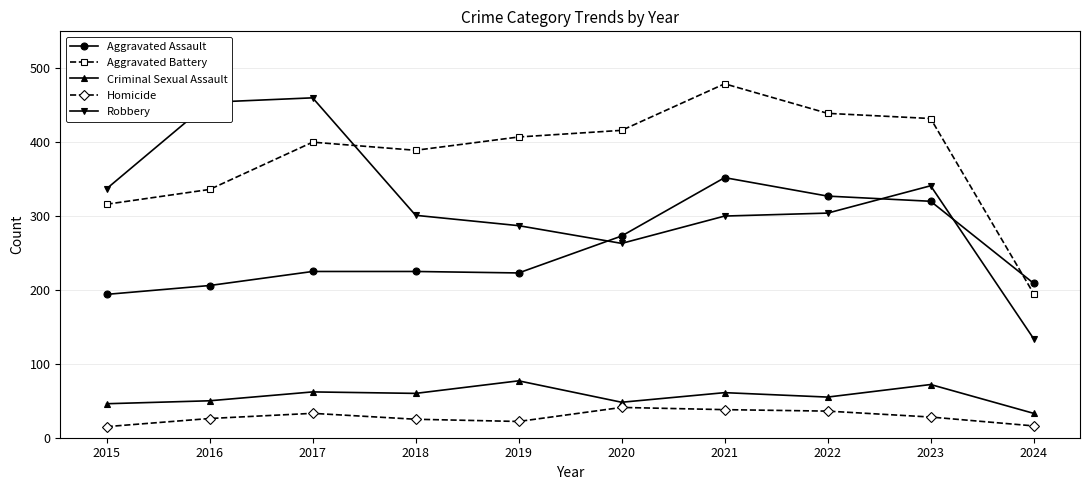

Is the value of Criminal Sexual Assault at 2017 greater than the value of Aggravated Battery at 2018?

No